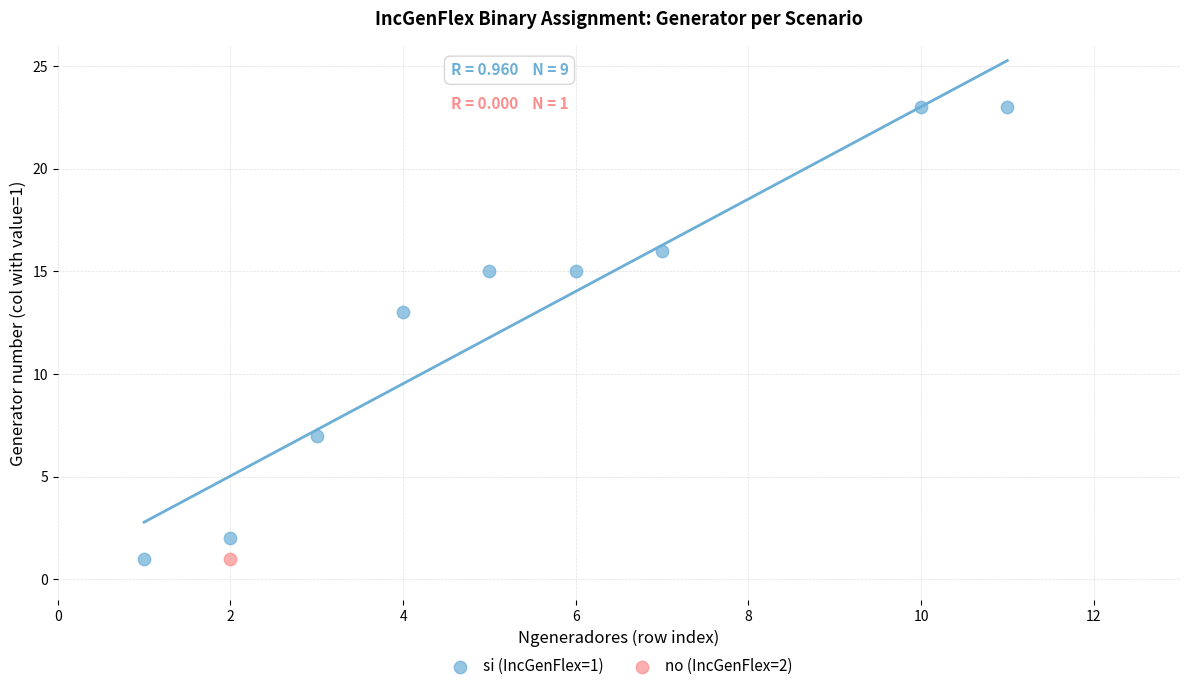

What are all the series names shown in the legend?

si (IncGenFlex=1), no (IncGenFlex=2)